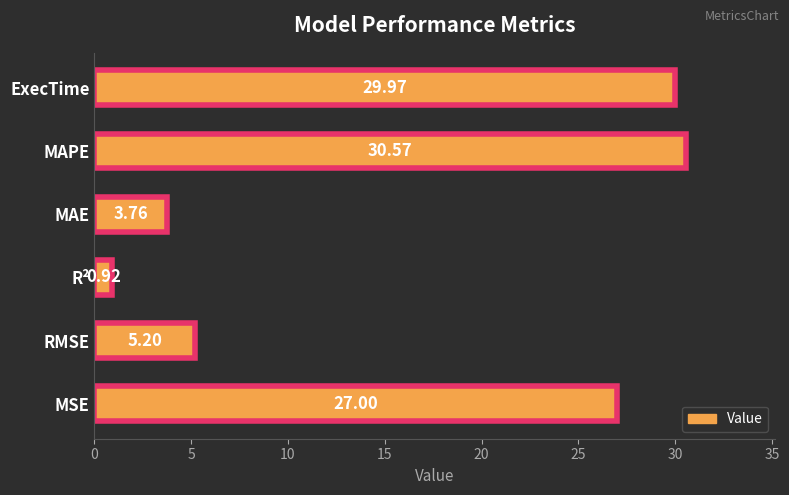

Which category has the highest value across all series?

MAPE